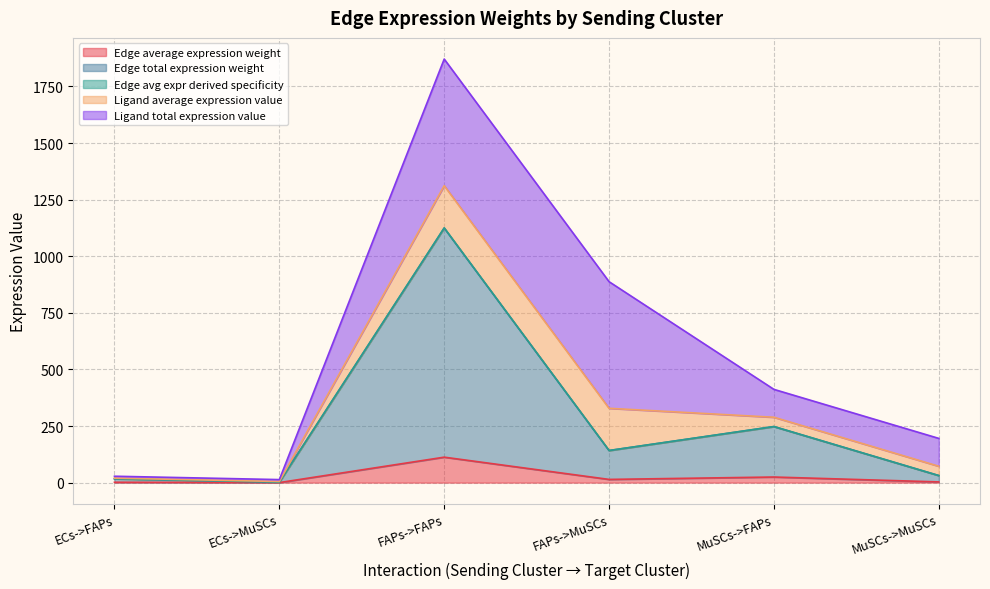

Is it true that Edge total expression weight equals 36.5 at MuSCs->FAPs?

False